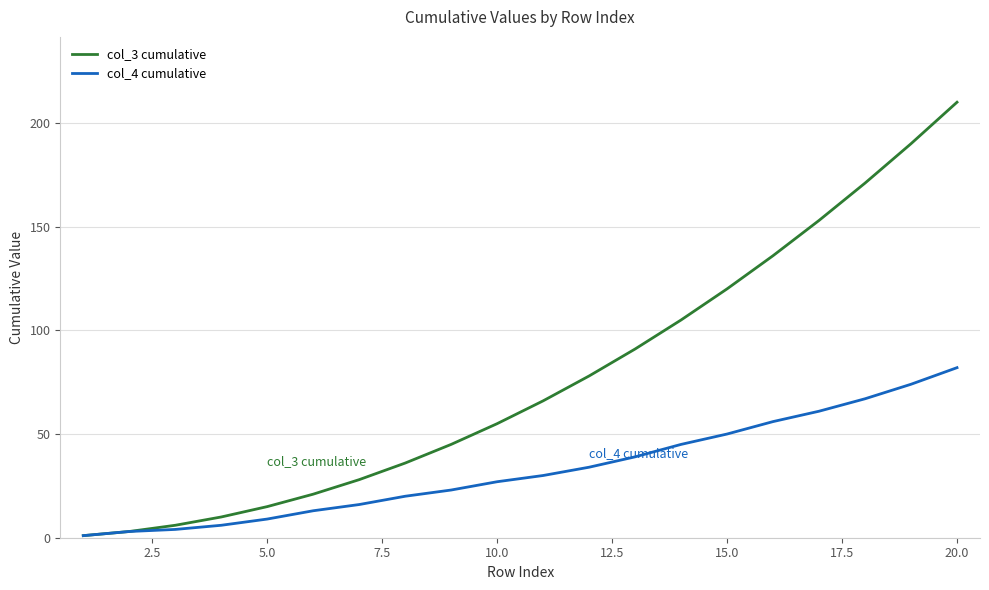

What is the average value of the col_3 cumulative series?

77